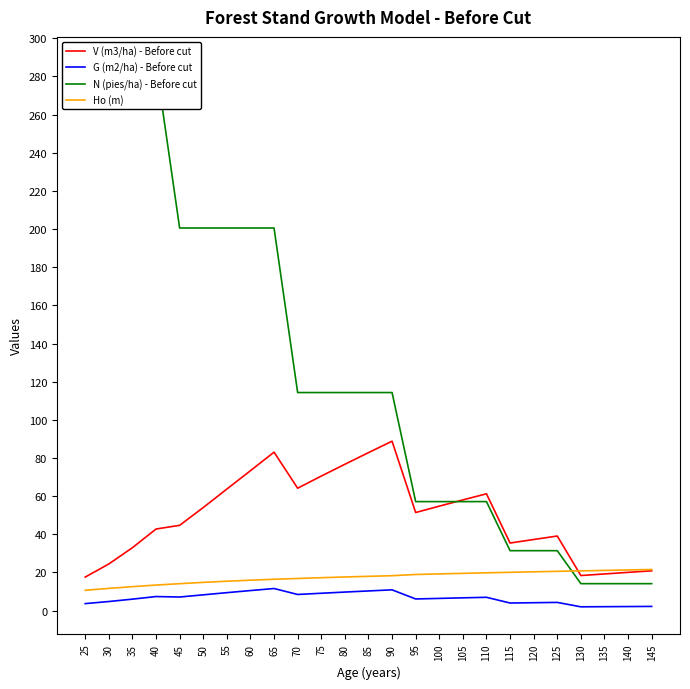

Reading right to left, what are all the values shown in this chart?

V (m3/ha) - Before cut: 20.9	20.1	19.2	18.4	39.1	37.3	35.4	61.2	58.0	54.8	51.4	88.8	82.8	76.7	70.5	64.2	83.1	73.3	63.7	54.0	44.7	42.8	33.0	24.5	17.6
G (m2/ha) - Before cut: 2.2	2.1	2.1	2.0	4.3	4.2	4.0	7.0	6.7	6.4	6.1	10.9	10.3	9.7	9.1	8.5	11.6	10.5	9.4	8.3	7.2	7.4	6.0	4.8	3.7
N (pies/ha) - Before cut: 14.2	14.2	14.2	14.2	31.4	31.4	31.4	57.1	57.1	57.1	57.1	114.3	114.3	114.3	114.3	114.3	200.5	200.5	200.5	200.5	200.5	286.5	286.5	286.5	286.5
Ho (m): 21.6	21.3	21.1	20.9	20.6	20.4	20.1	19.8	19.6	19.3	18.9	18.3	18.0	17.6	17.3	16.9	16.4	16.0	15.4	14.8	14.1	13.4	12.6	11.7	10.7